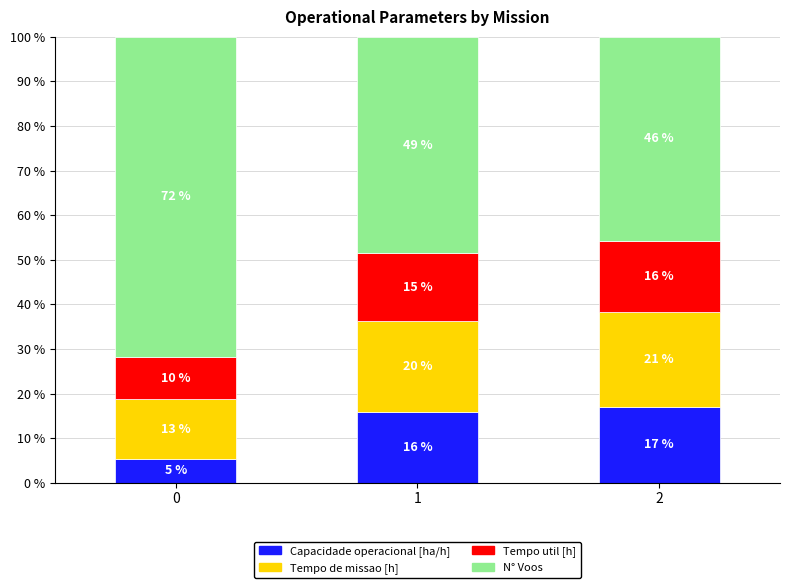

List the labels in order of Tempo de missao [h] value, smallest first.

0, 1, 2